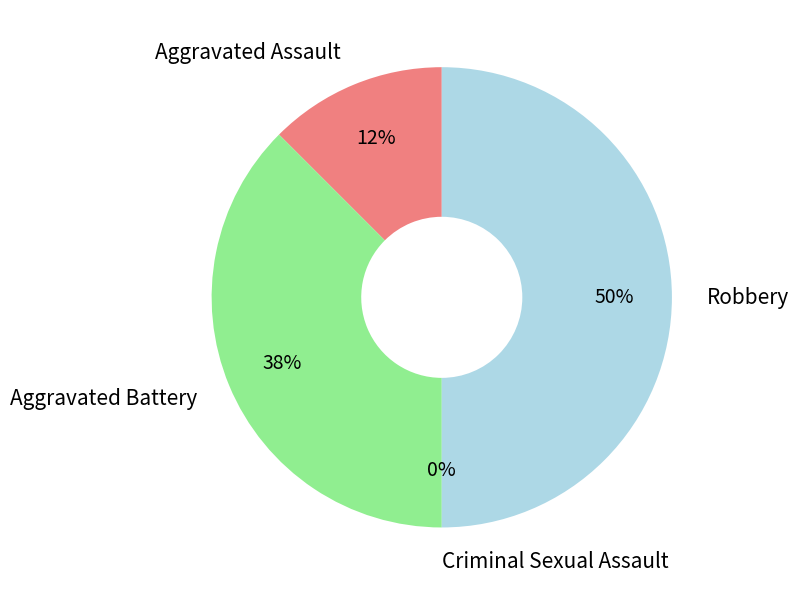

Does Criminal Sexual Assault account for over 50% of the chart?

No